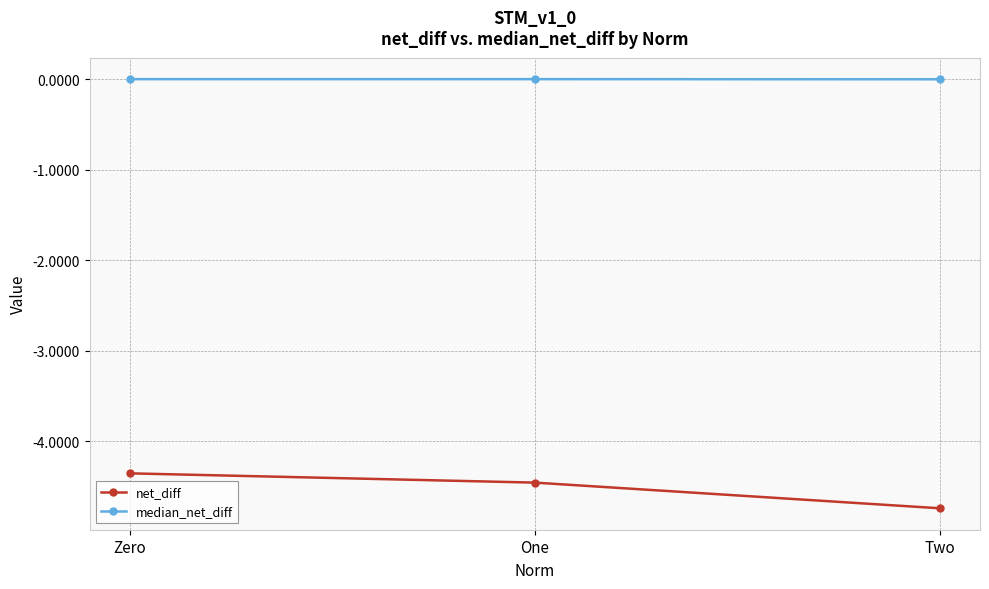

How many lines are shown in the chart?

2